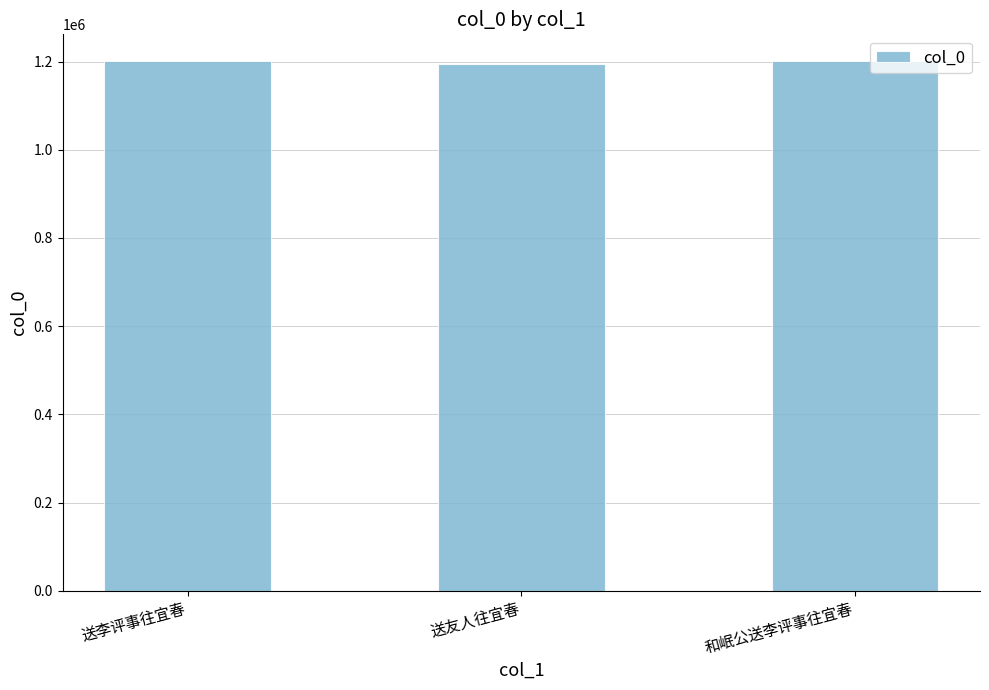

True or false: the data shows 2037895 at 送李评事往宜春.

False